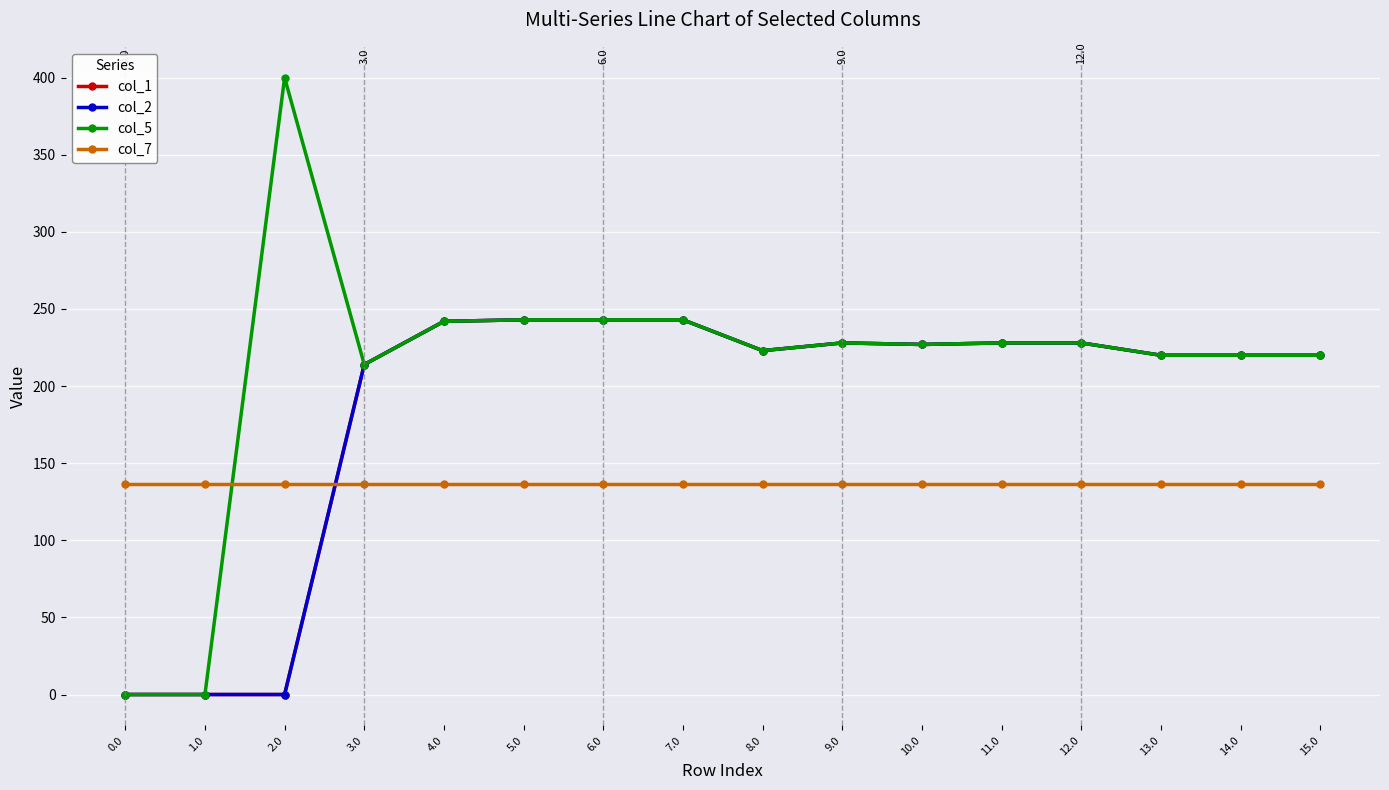

True or false: col_7 and col_5 cross at least once.

True